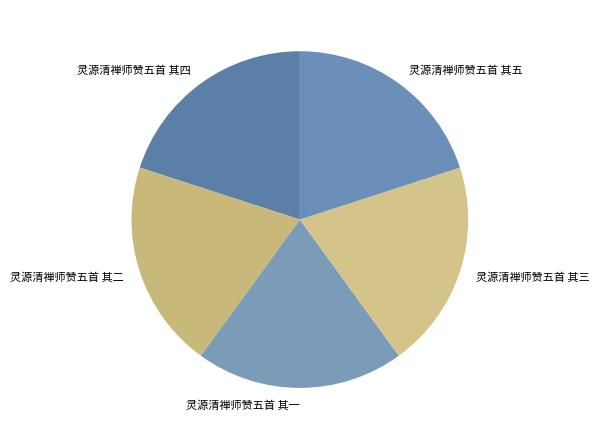

Approximately how many times larger is the value at 灵源清禅师赞五首 其五 compared to 灵源清禅师赞五首 其四?

1.0